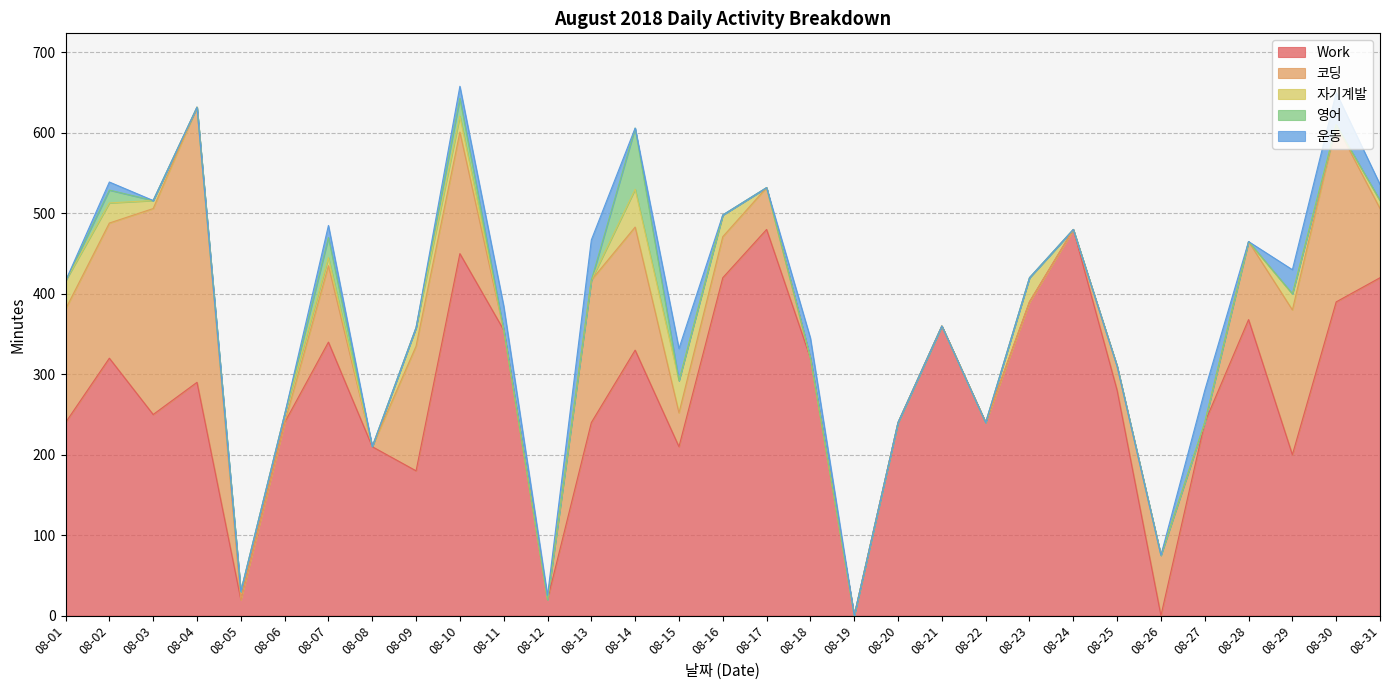

What is the average value of the 운동 series?

10